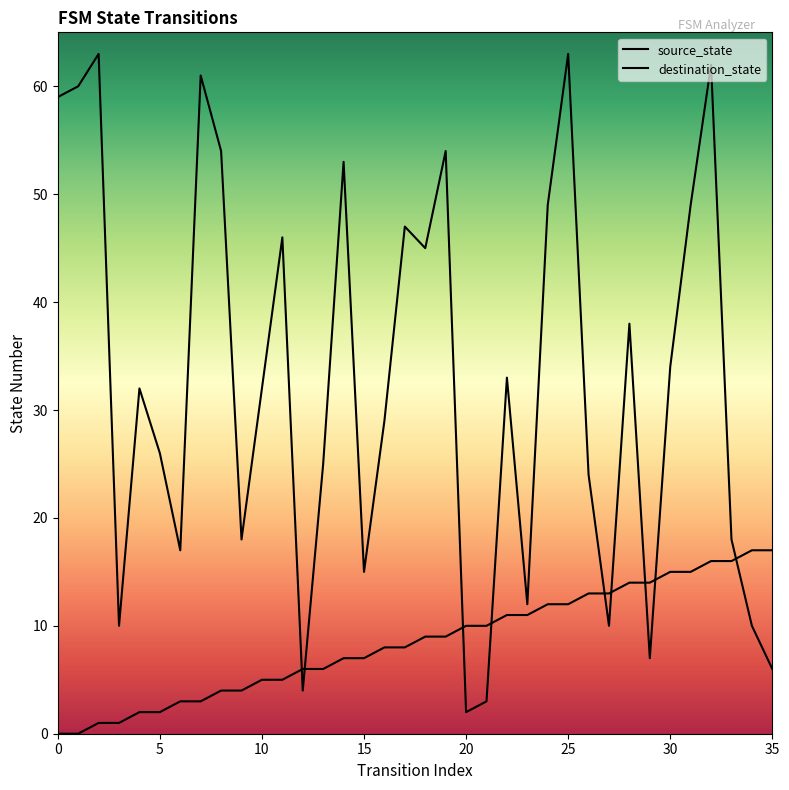

At which label does source_state reach its peak?

34